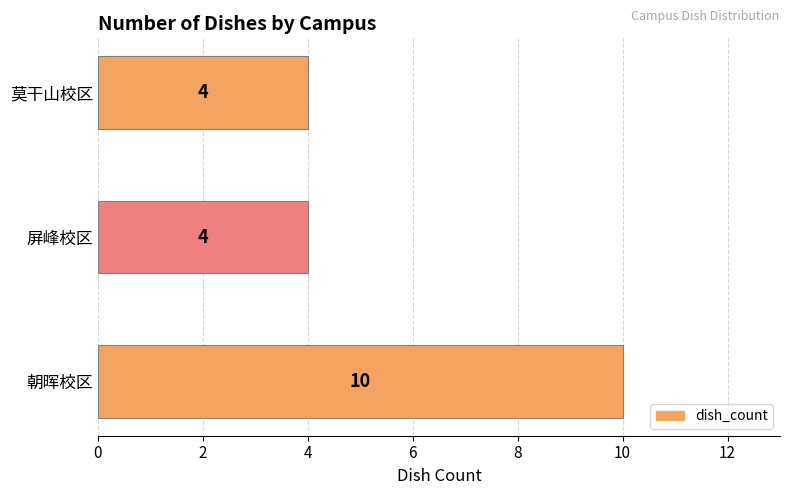

What is the difference between the maximum and second lowest values?

6